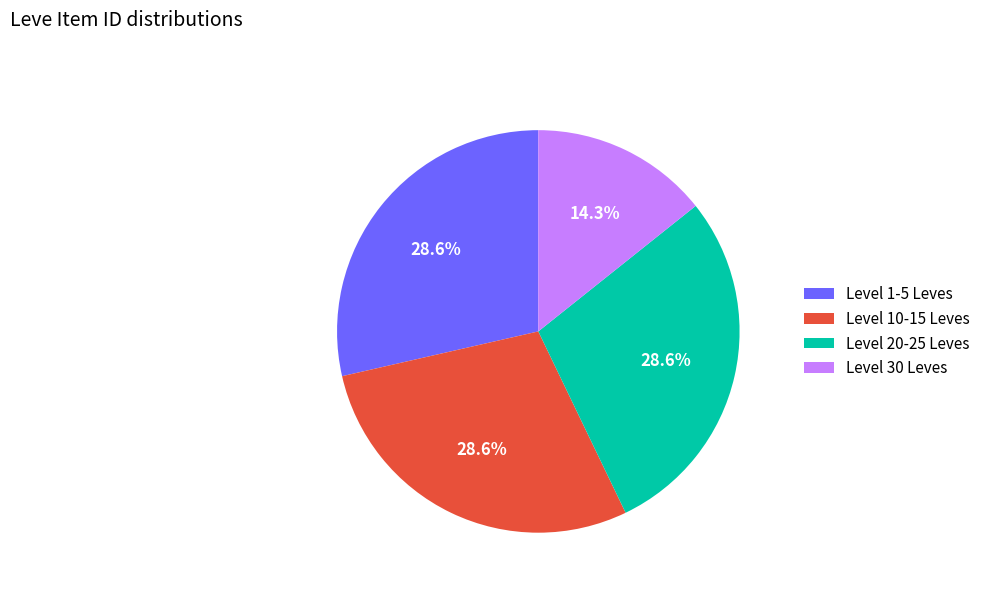

Between Level 10-15 Leves and Level 30 Leves, which is larger?

Level 10-15 Leves